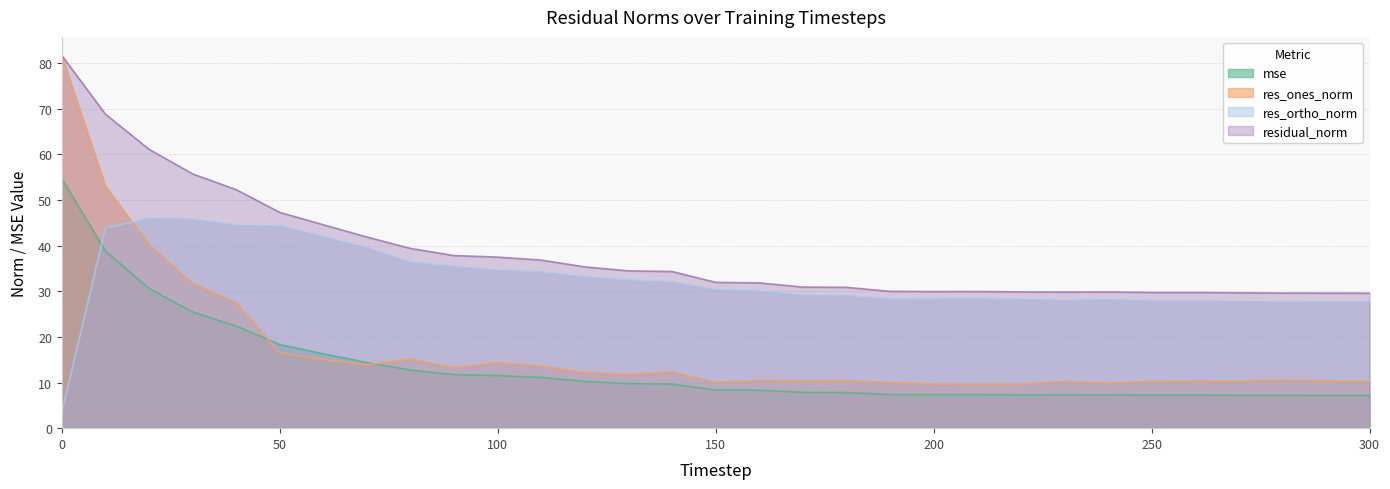

What is the sum of the residual_norm values at 60 and 300?

74.2